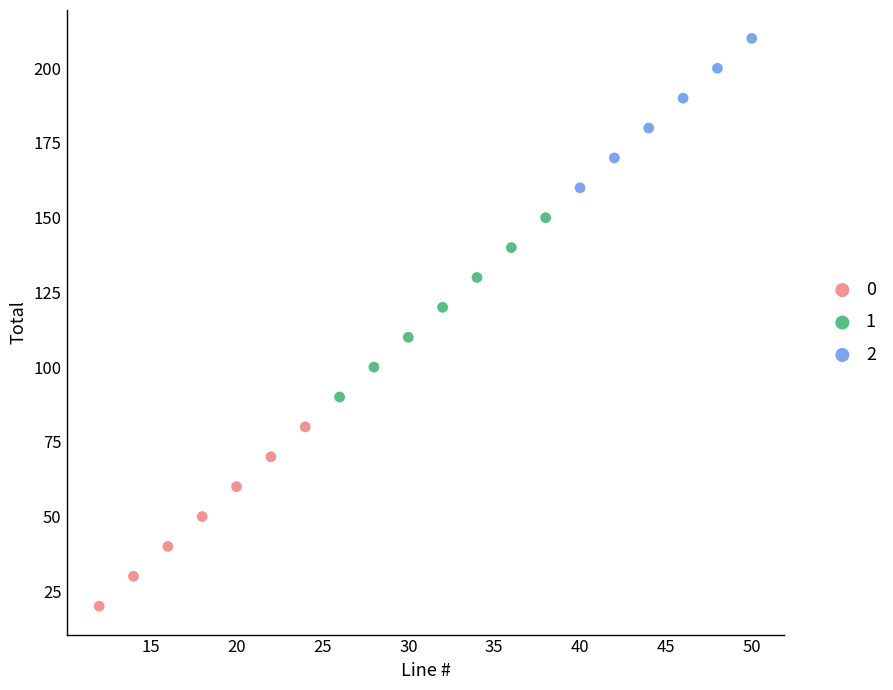

What are all the series names shown in the legend?

0, 1, 2